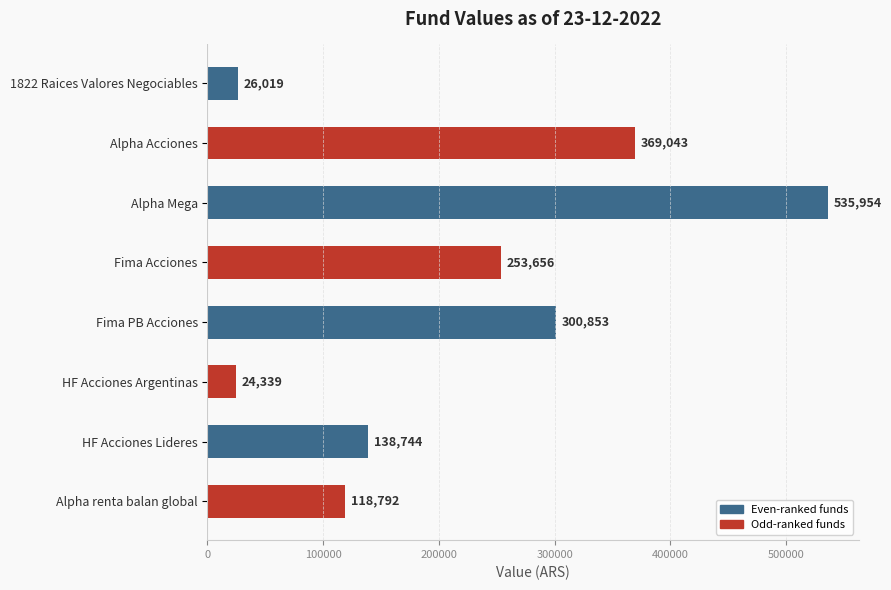

Between 1822 Raices Valores Negociables and Fima Acciones, which is larger?

Fima Acciones